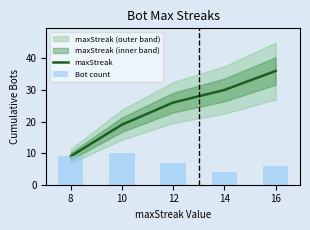

At which label is Bot count closest to 7?

12